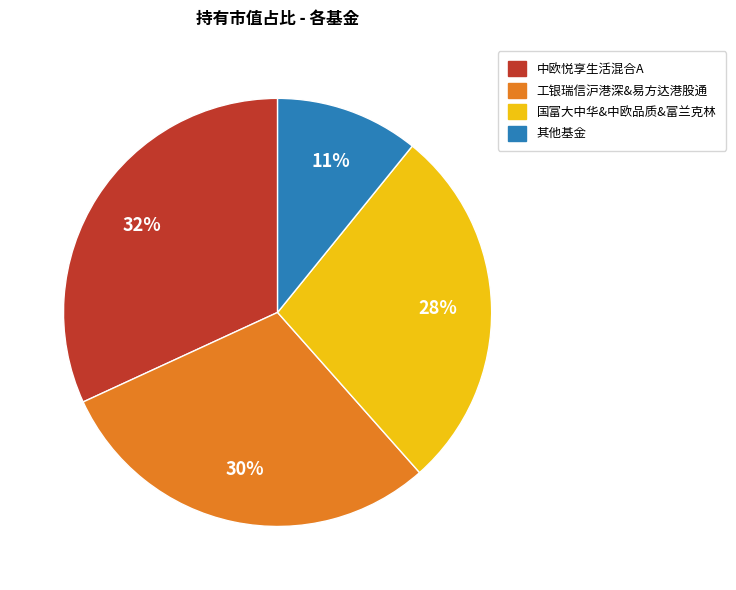

Is the sum of 中欧悦享生活混合A and 工银瑞信沪港深&易方达港股通 greater than half?

Yes